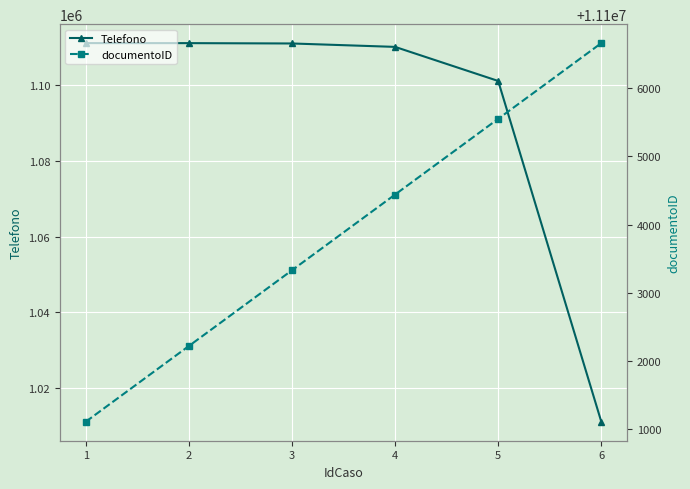

True or false: Telefono and documentoID intersect in this chart.

False